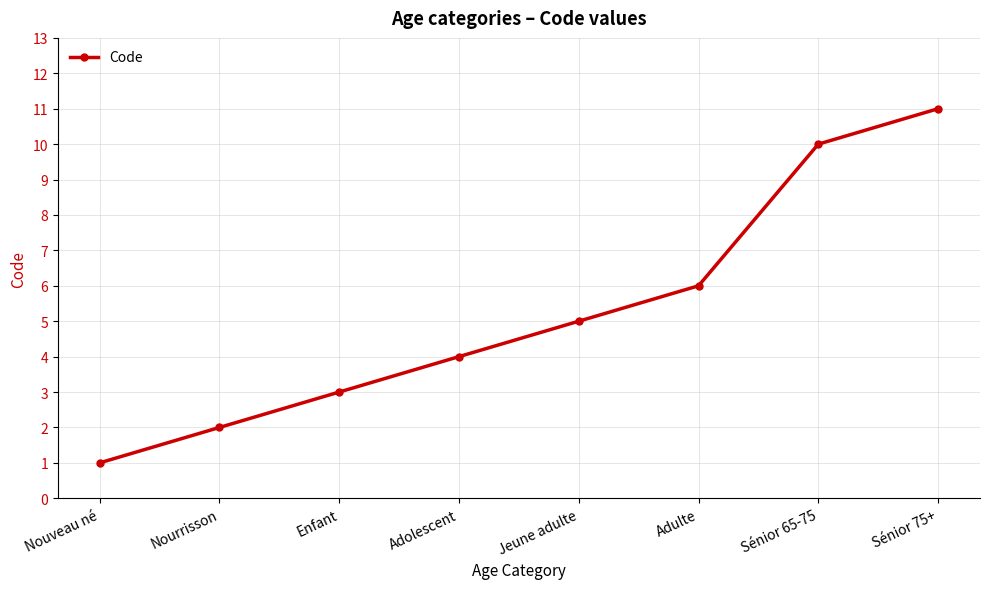

Reading left to right, list all the values displayed in this chart.

Nouveau né=1	Nourrisson=2	Enfant=3	Adolescent=4	Jeune adulte=5	Adulte=6	Sénior 65-75=10	Sénior 75+=11